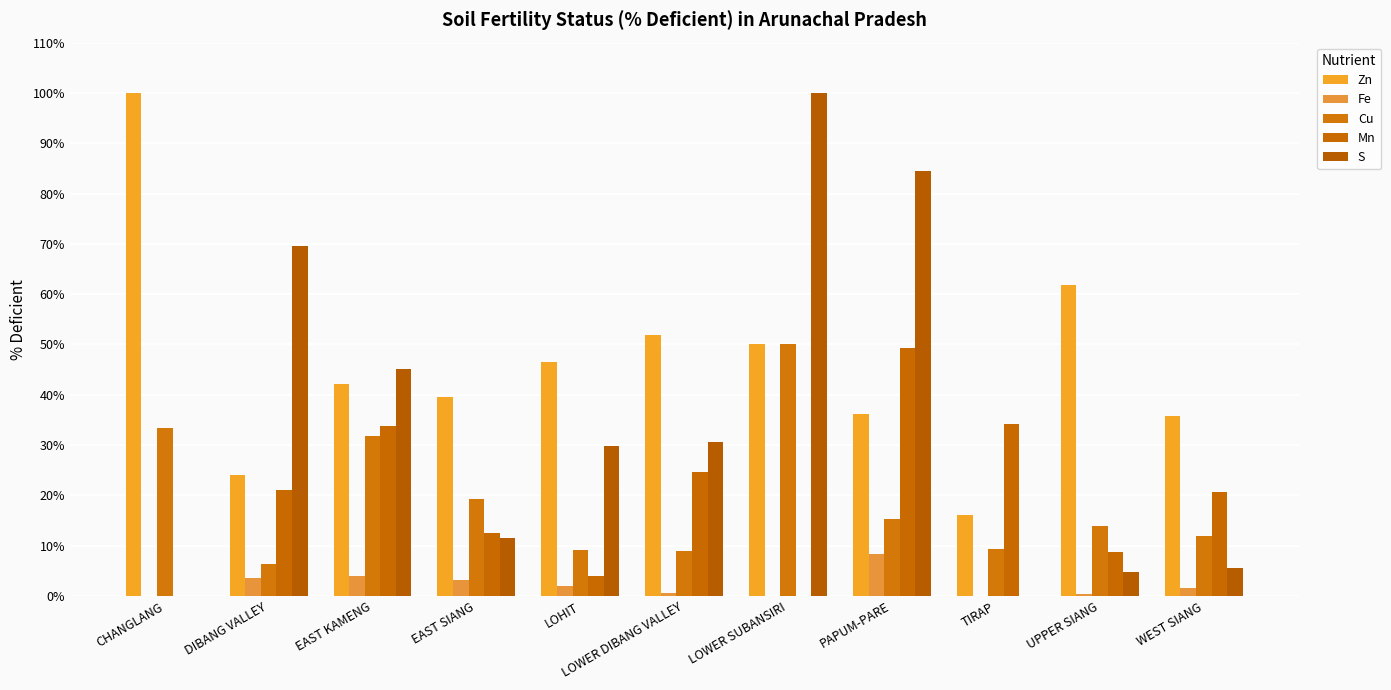

Where does the Mn series first go above 20?

DIBANG VALLEY